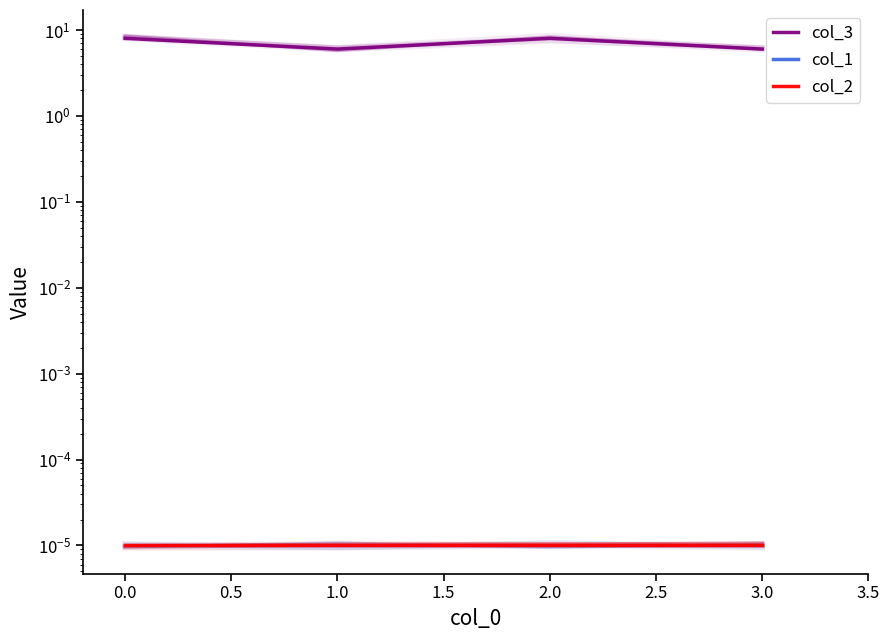

True or false: col_3 and col_1 intersect in this chart.

False